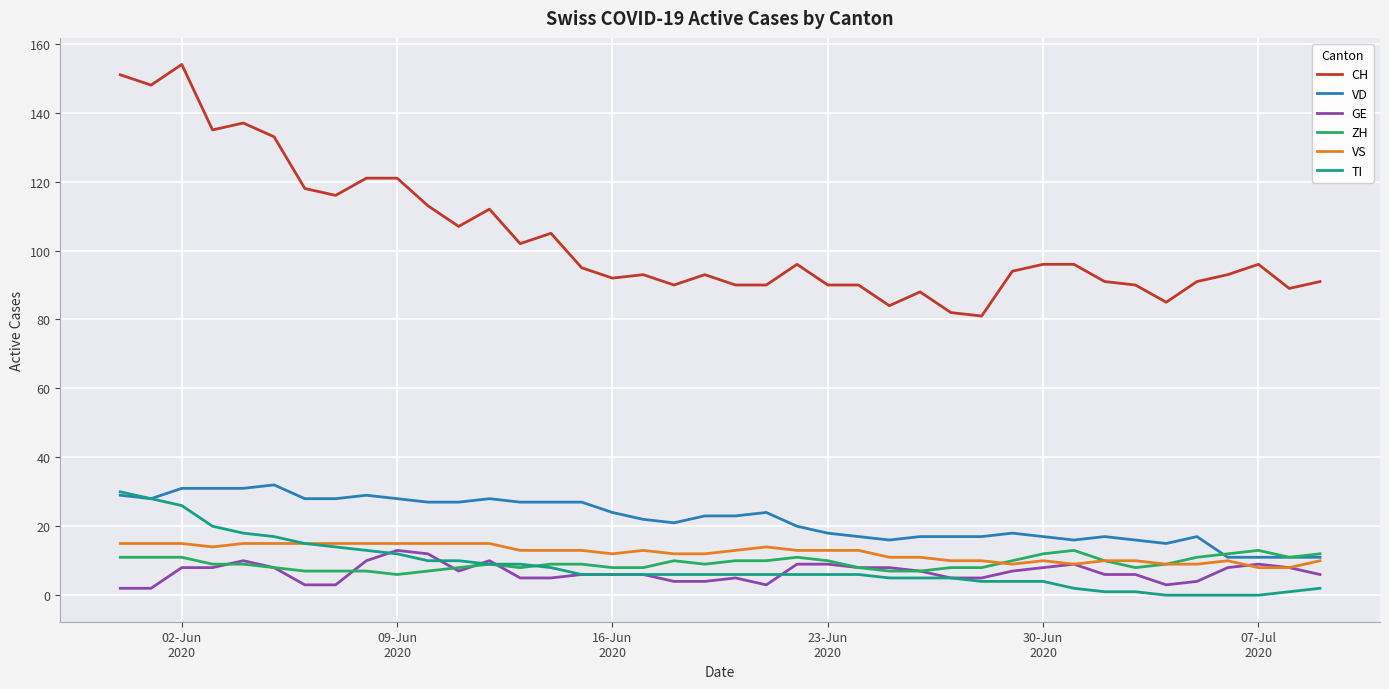

Which series has the largest range (max minus min)?

CH